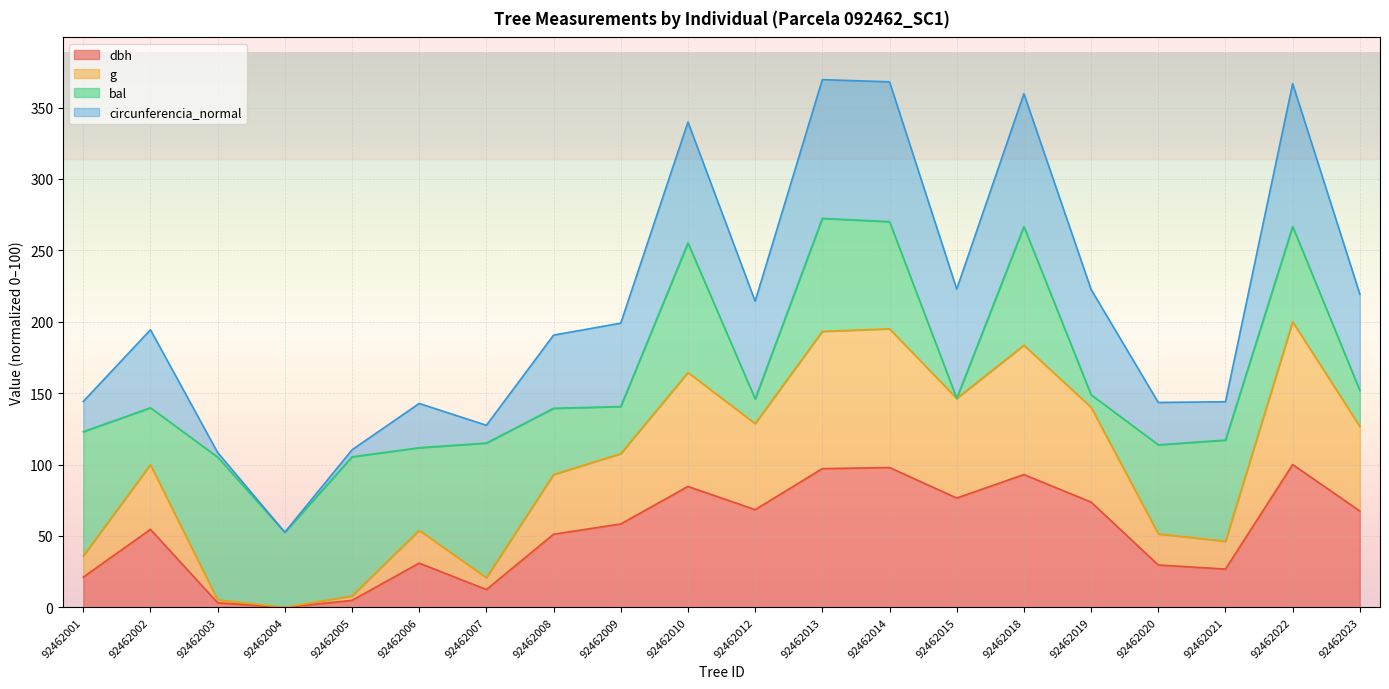

How many values in the g series are below 107?

10